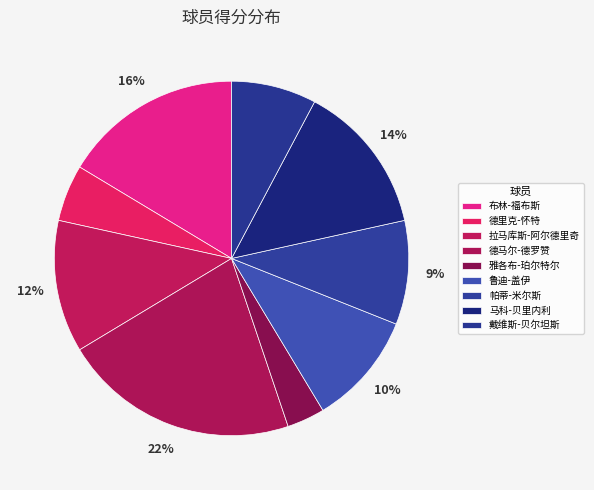

Is there any slice that represents more than half of the pie?

No